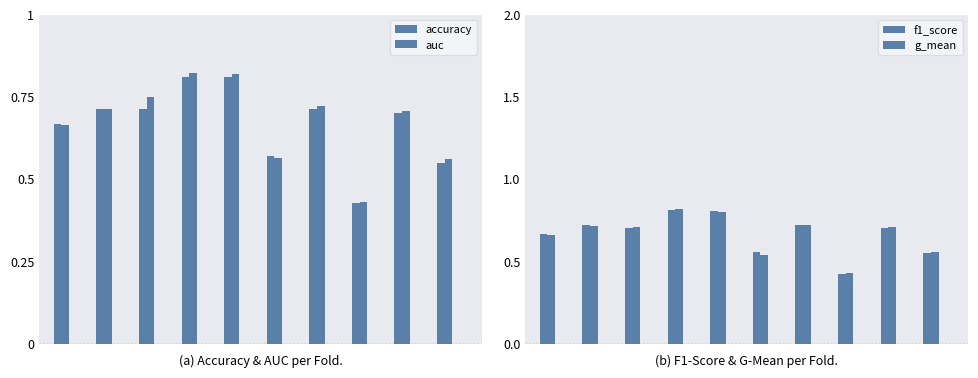

Reading left to right, extract all data points from this chart.

accuracy: 0.7	0.7	0.7	0.8	0.8	0.6	0.7	0.4	0.7	0.6
auc: 0.7	0.7	0.8	0.8	0.8	0.6	0.7	0.4	0.7	0.6
f1_score: 0.7	0.7	0.7	0.8	0.8	0.6	0.7	0.4	0.7	0.6
g_mean: 0.7	0.7	0.7	0.8	0.8	0.5	0.7	0.4	0.7	0.6